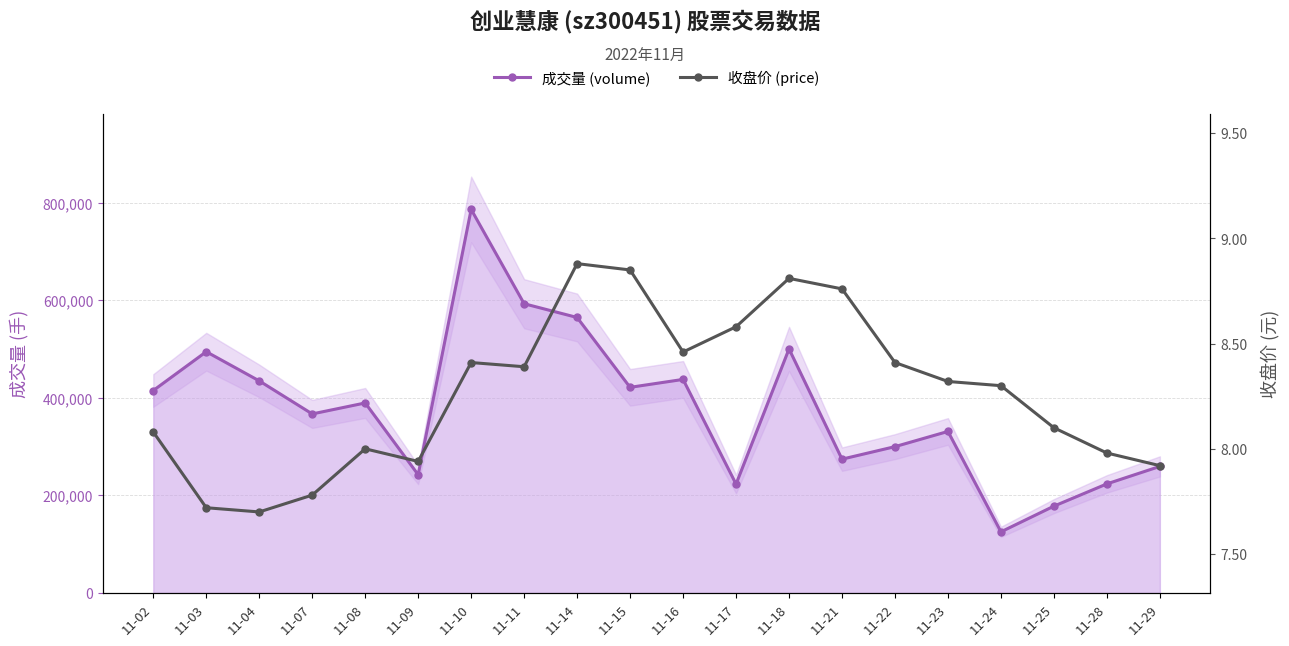

How many interior local valleys does the 收盘价 (price) series have?

4